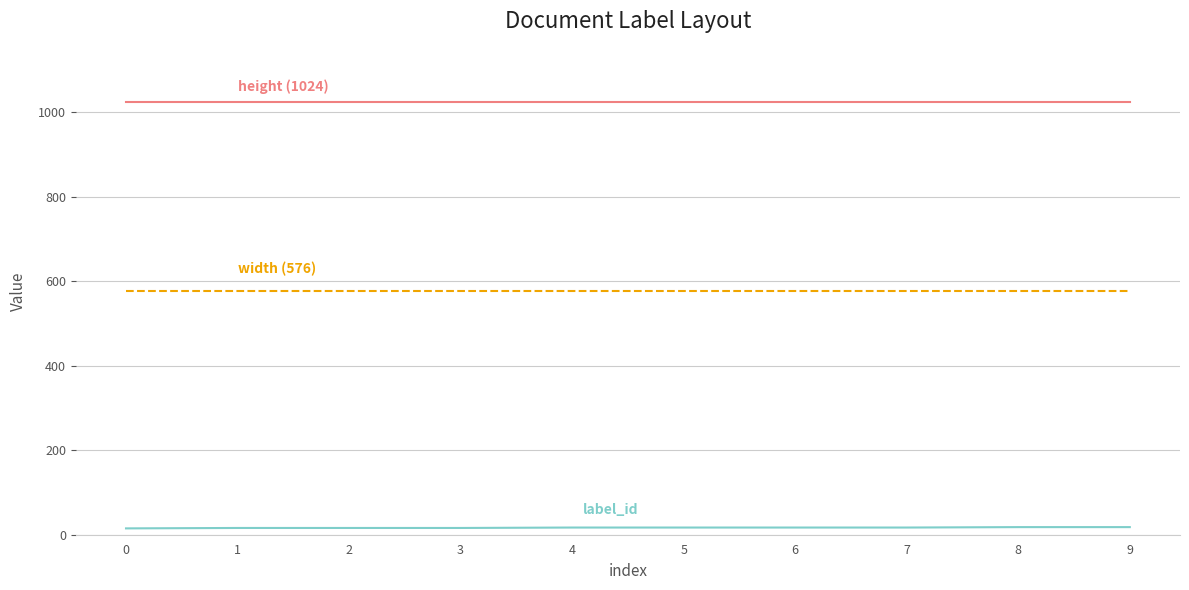

What is the greatest value displayed?

1024